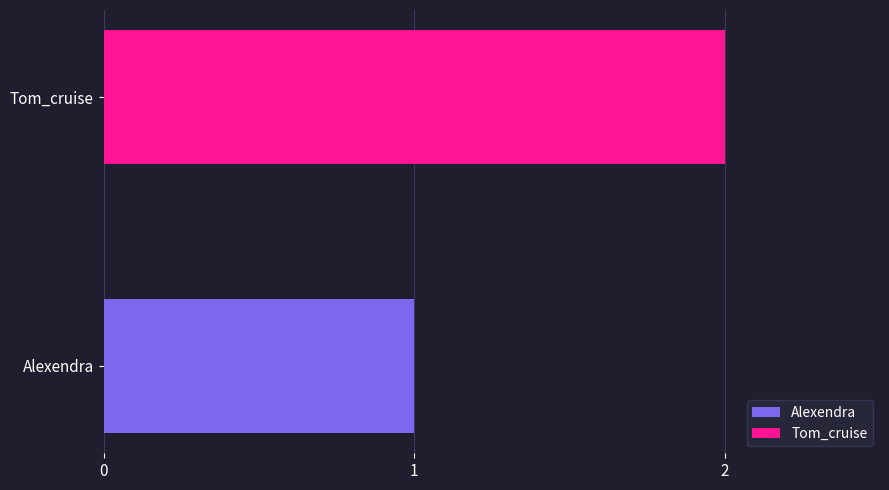

Which series has the widest spread of values?

Alexendra